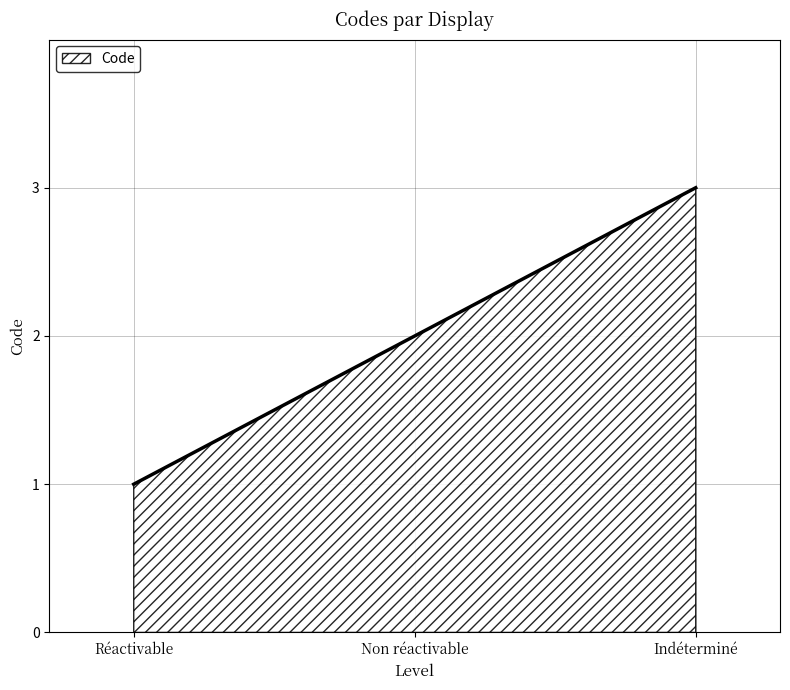

Reading left to right, transcribe all the data shown in this chart.

Réactivable=1	Non réactivable=2	Indéterminé=3